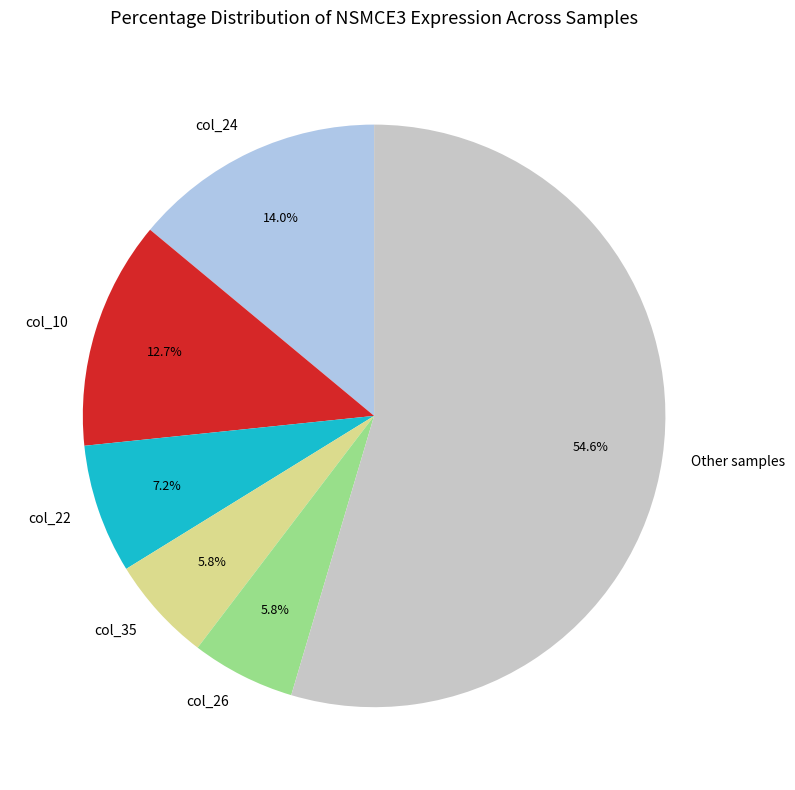

True or false: col_24 accounts for 14% of the total.

True